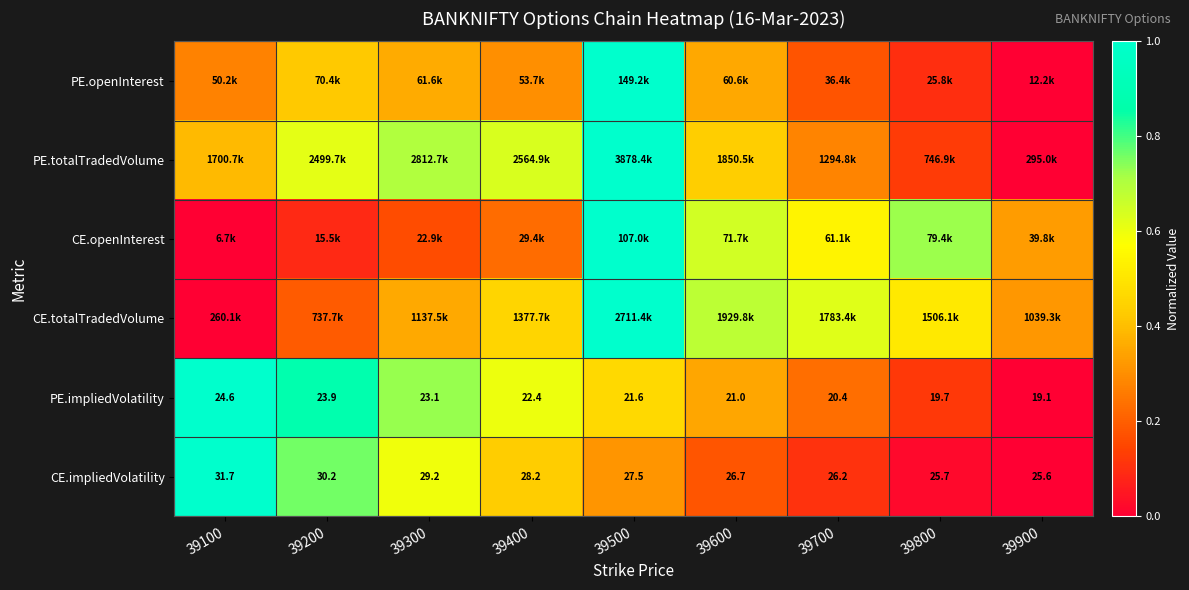

How many data points does each series have?

9